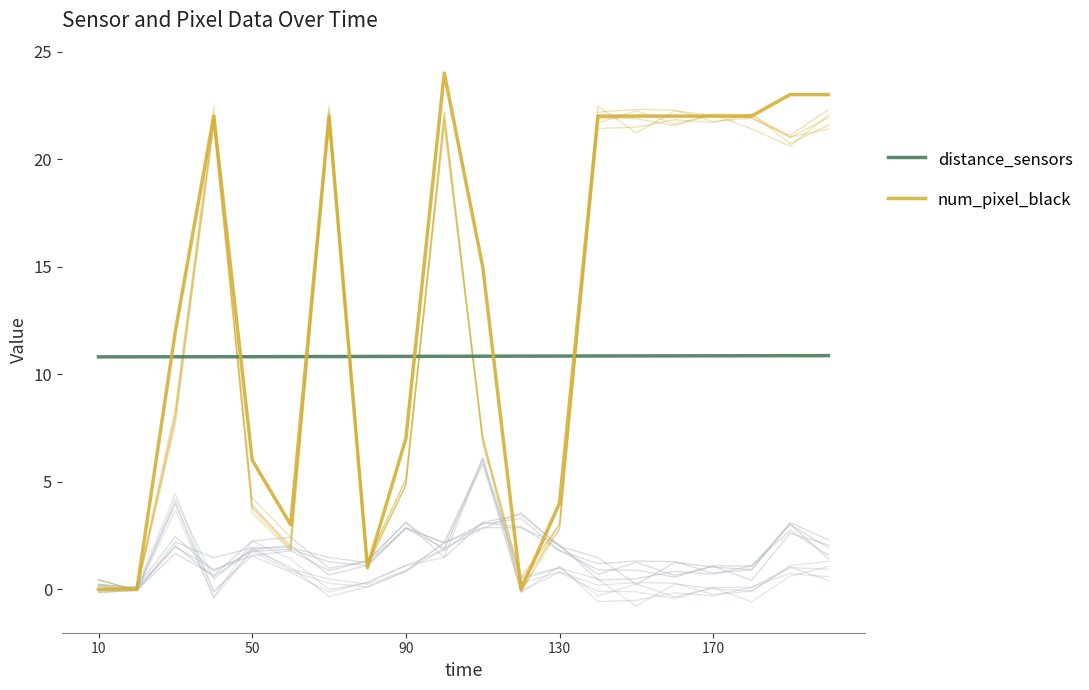

What are all the series names shown in the legend?

distance_sensors, num_pixel_black